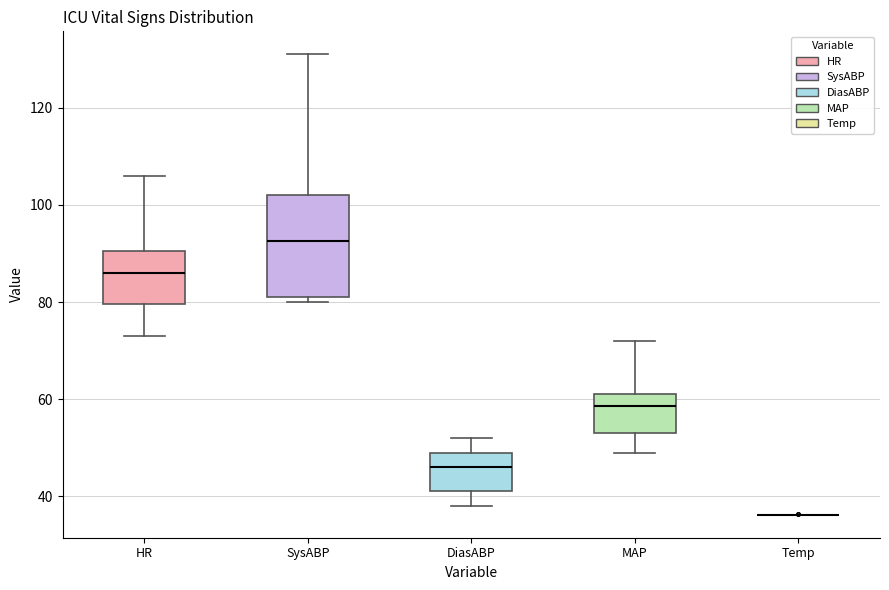

Reading left to right, read every box against the y-axis: the position of its median line, the range the box covers, and the ends of its whiskers. The values are not printed on the chart, so give them approximately, as read against the axis.

HR: median 86, box 80 to 90, whiskers 74 to 106
SysABP: median 92, box 82 to 102, whiskers 80 to 132
DiasABP: median 46, box 42 to 50, whiskers 38 to 52
MAP: median 58, box 54 to 62, whiskers 50 to 72
Temp: box collapsed to a line at 36, whiskers 36 to 36